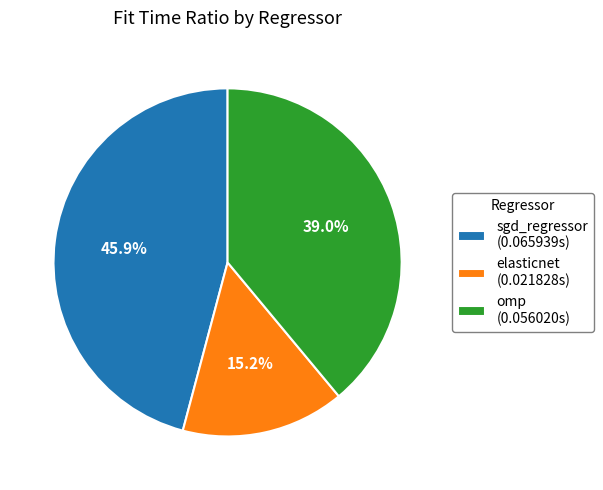

How much of the chart is everything except sgd_regressor?

54.1%